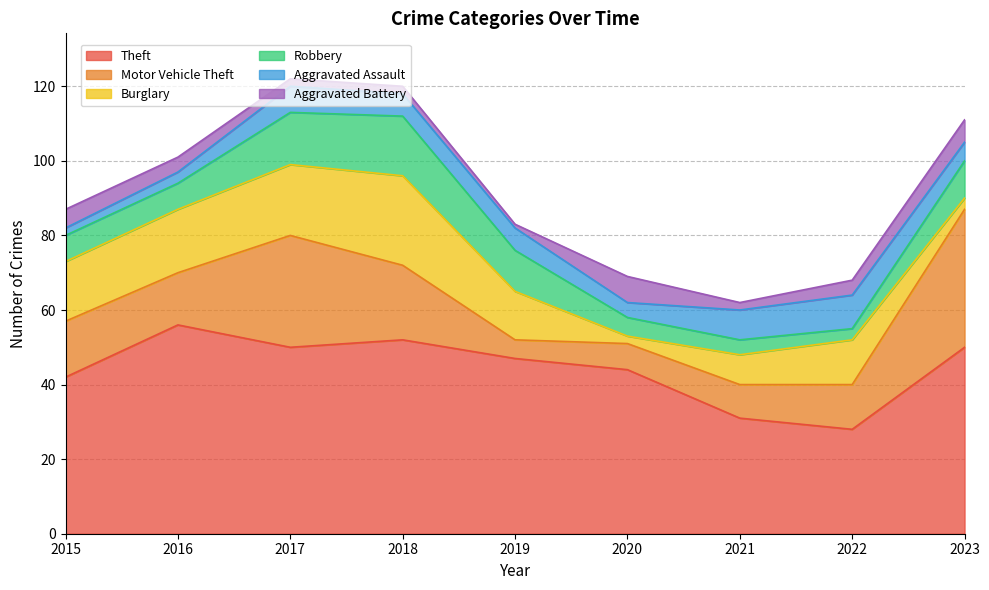

Is it true that Aggravated Assault equals 3 at 2015?

False